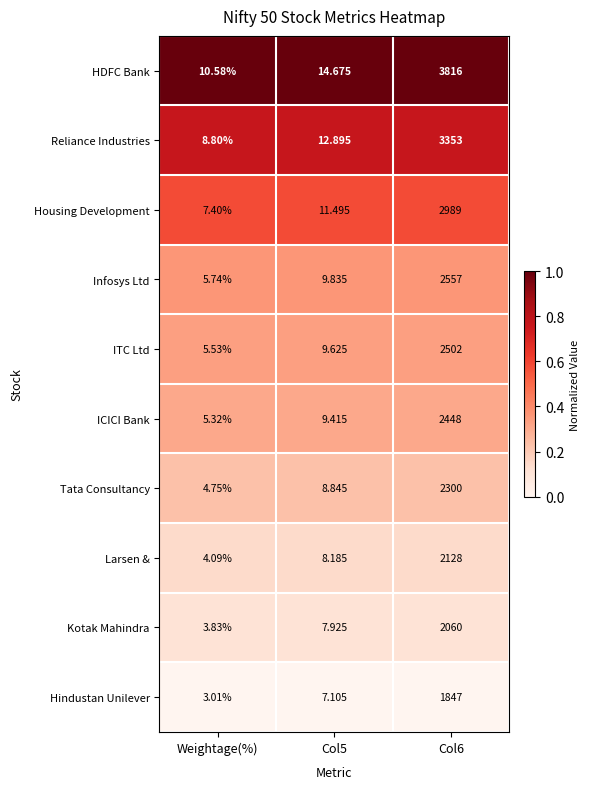

How many data points does each series have?

3